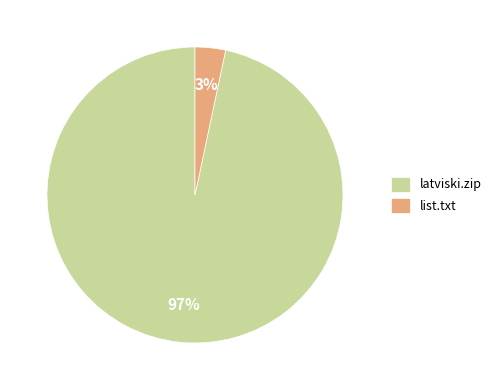

What percentage is the latviski.zip slice, to the nearest percent?

97%